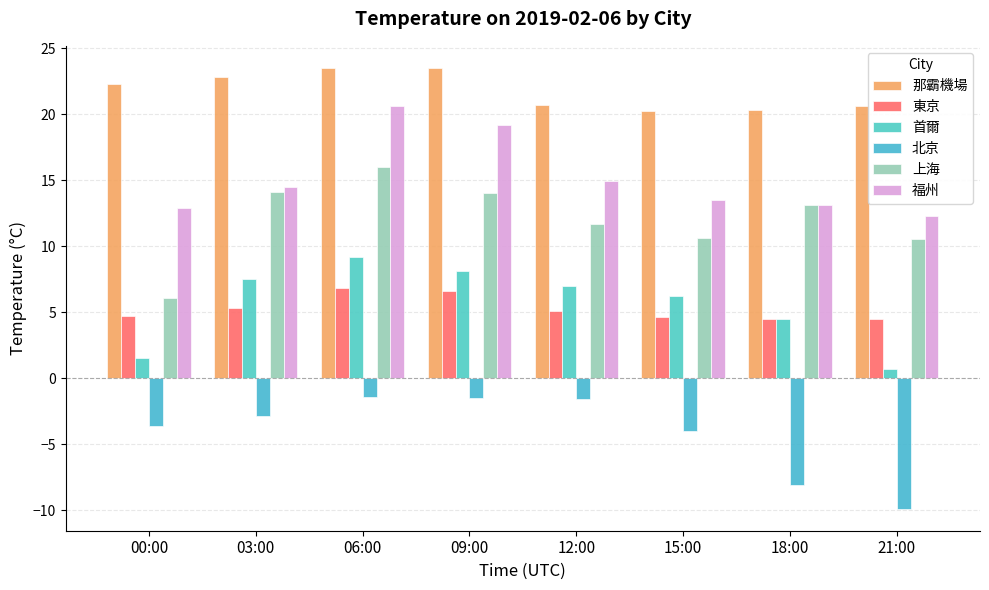

The 東京 series shows 10.3 at 06:00. True or false?

False